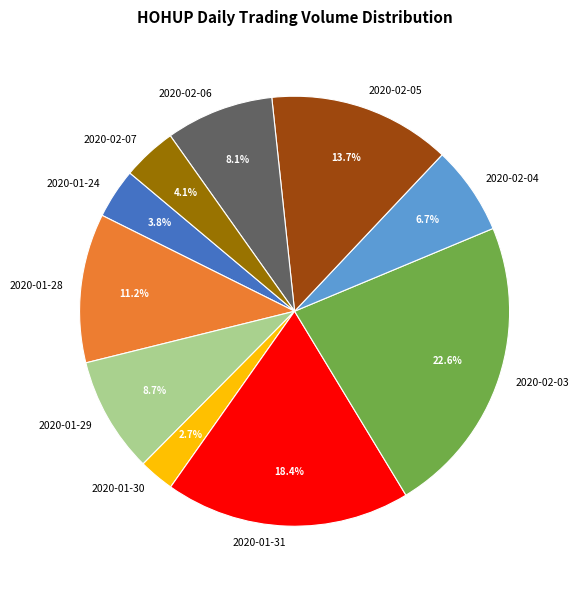

What is the largest slice in the pie chart?

2020-02-03